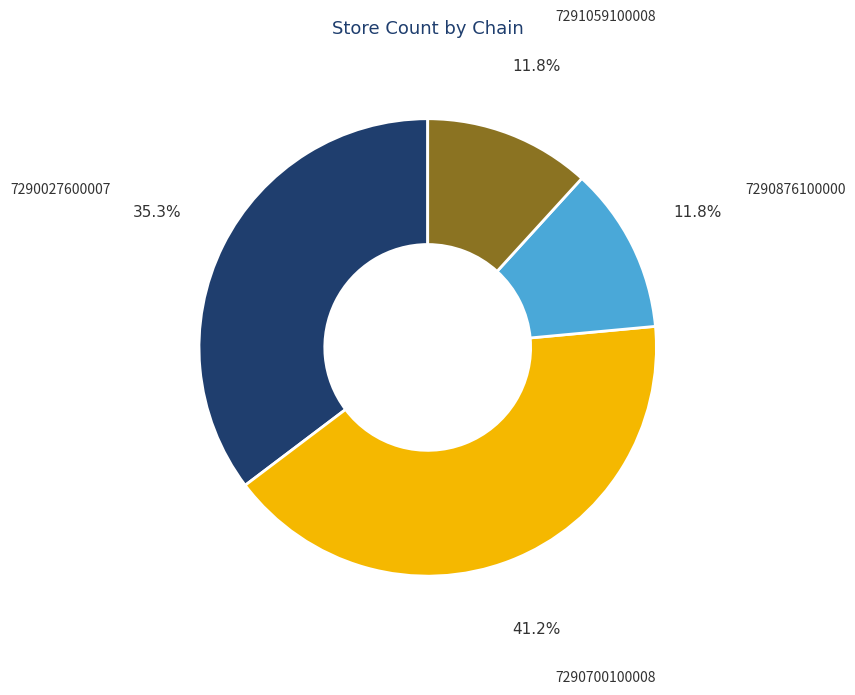

To the nearest percent, what is the average slice percentage?

25%